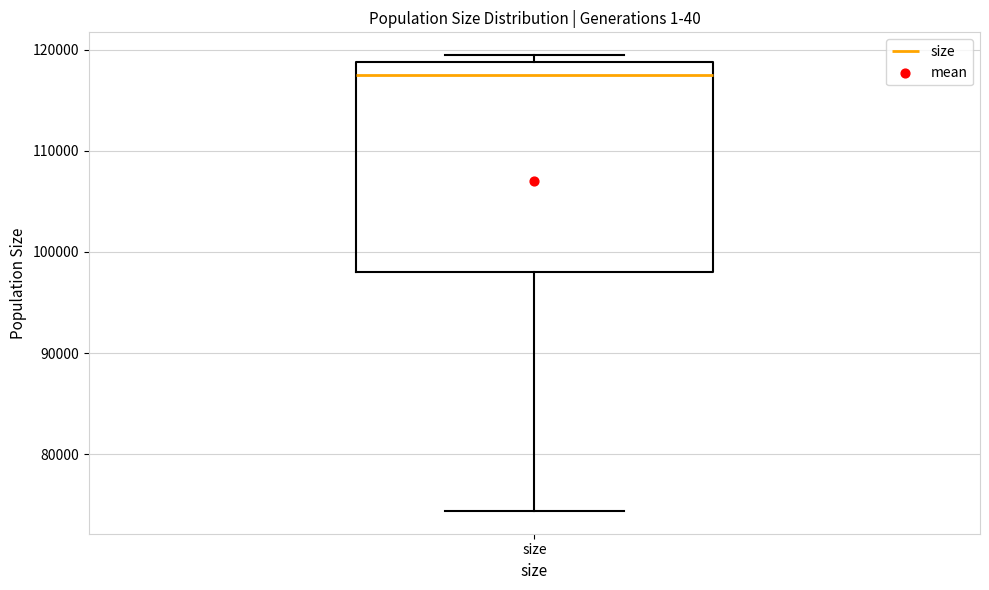

Where is the upper edge of the box for size on the y-axis? The values are not printed on the chart, so give them approximately, as read against the axis.

119000